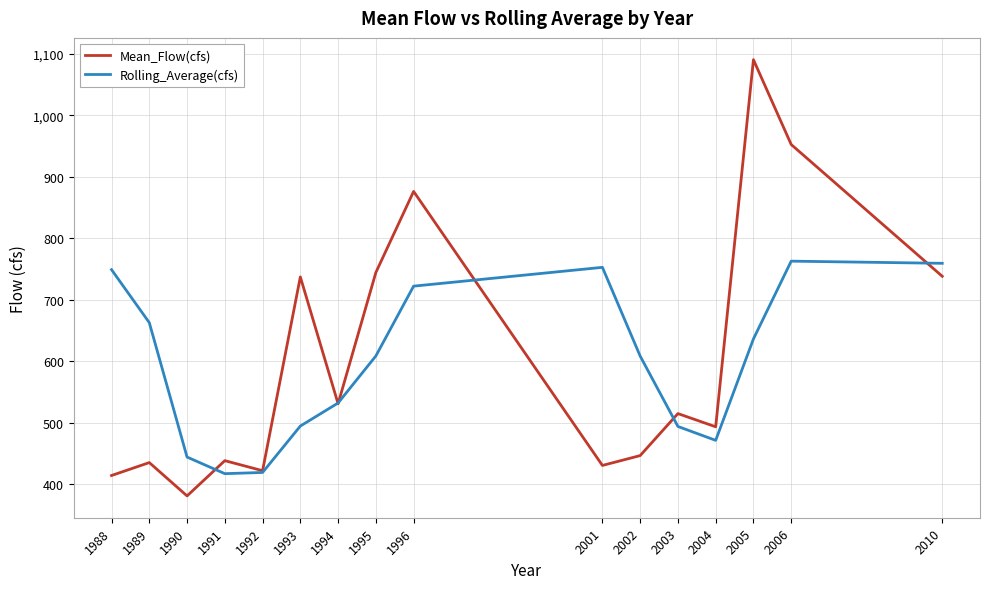

What is the lowest value of the Rolling_Average(cfs) series?

416.7